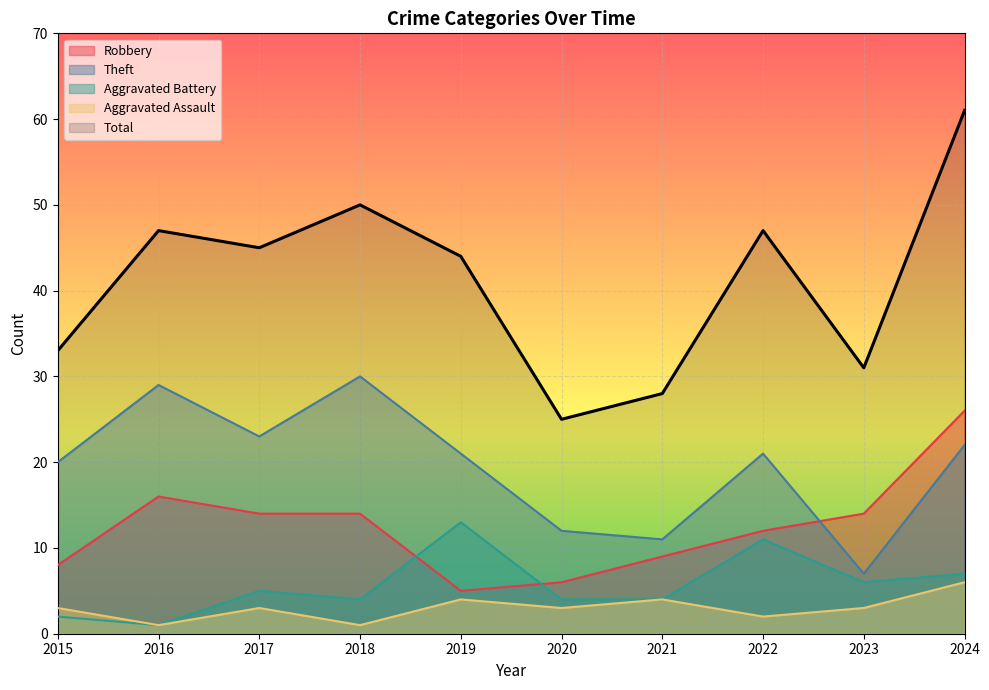

At which category does Robbery reach its first local valley?

2019